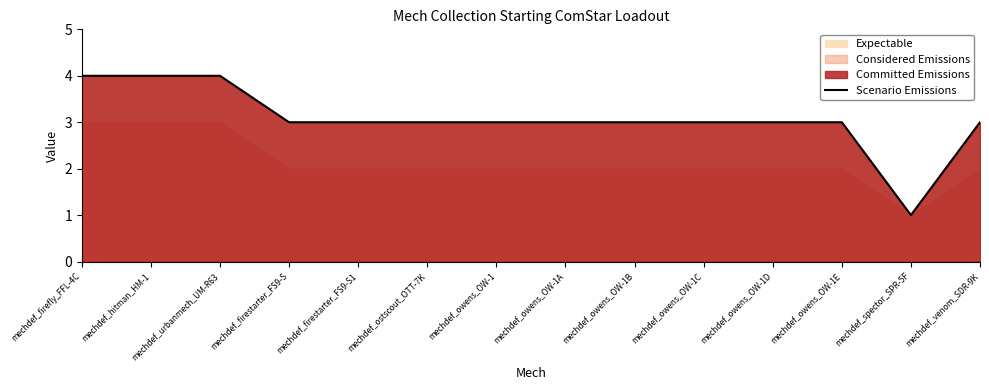

Count the values in the range 3 to 4.

13